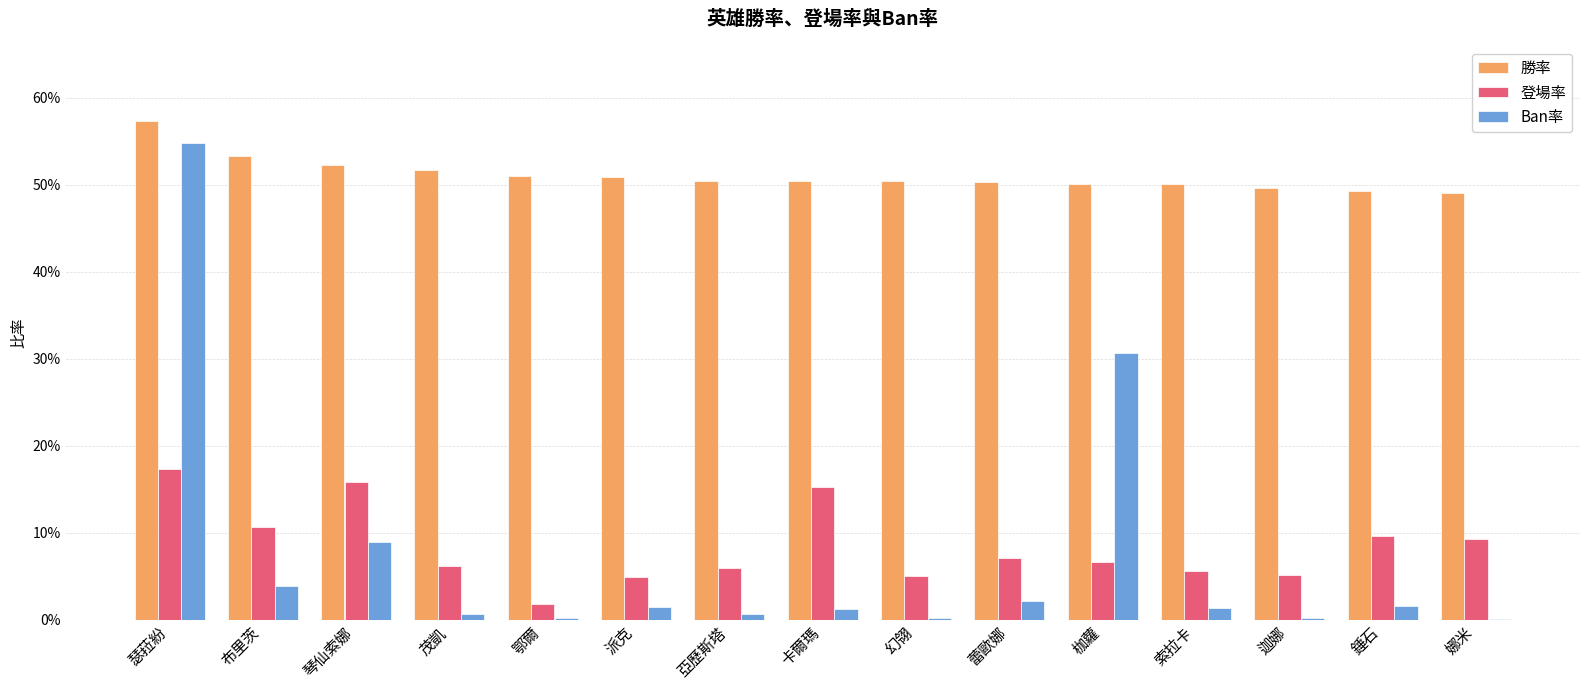

True or false: 勝率 has a value of 0.8 at 索拉卡.

False